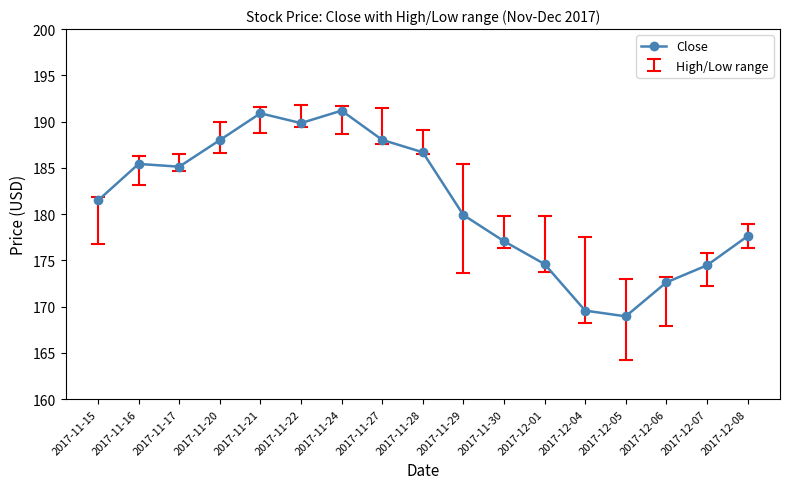

What is the value of the 5th point from the left?

190.9